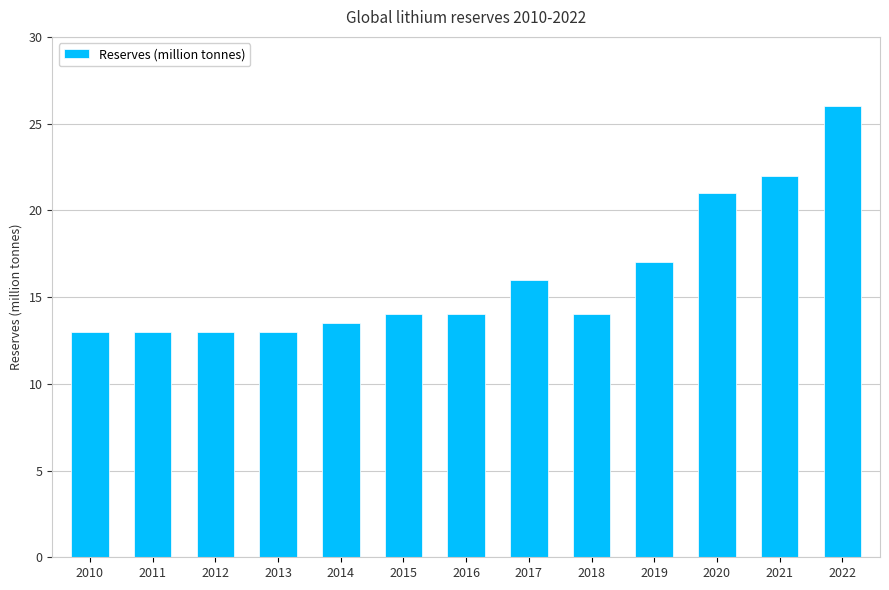

How many data points does each series have?

13